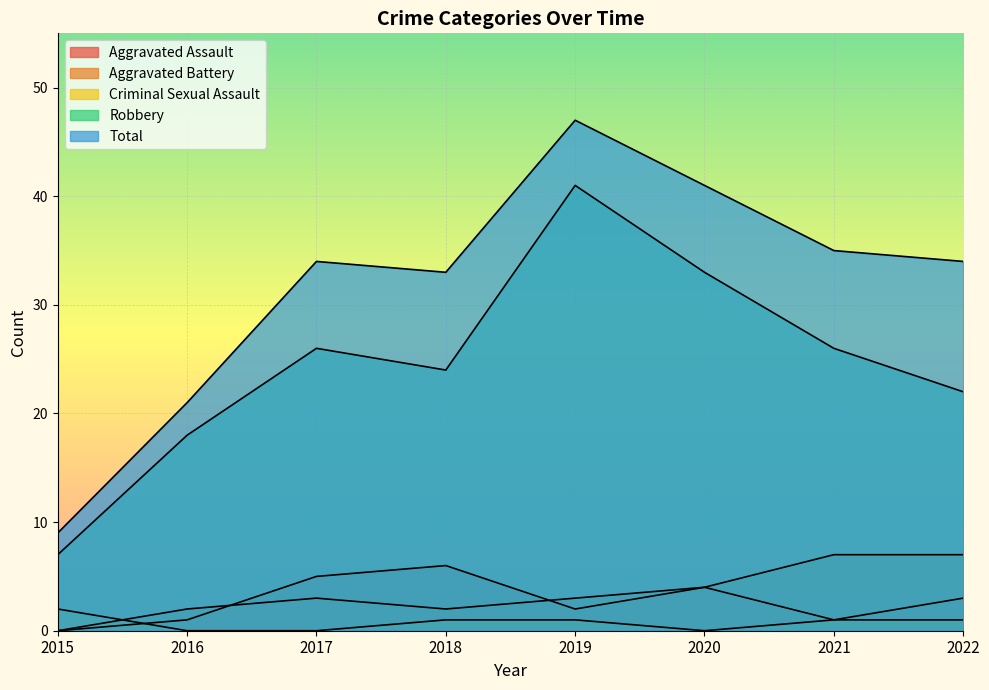

How many lines are shown in the chart?

5